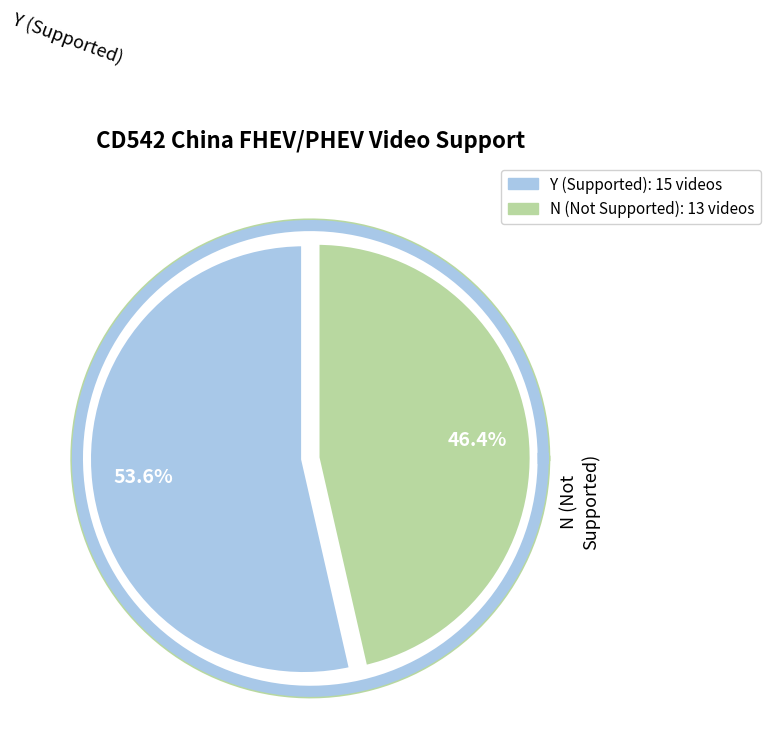

What is the smallest slice in the pie chart?

N